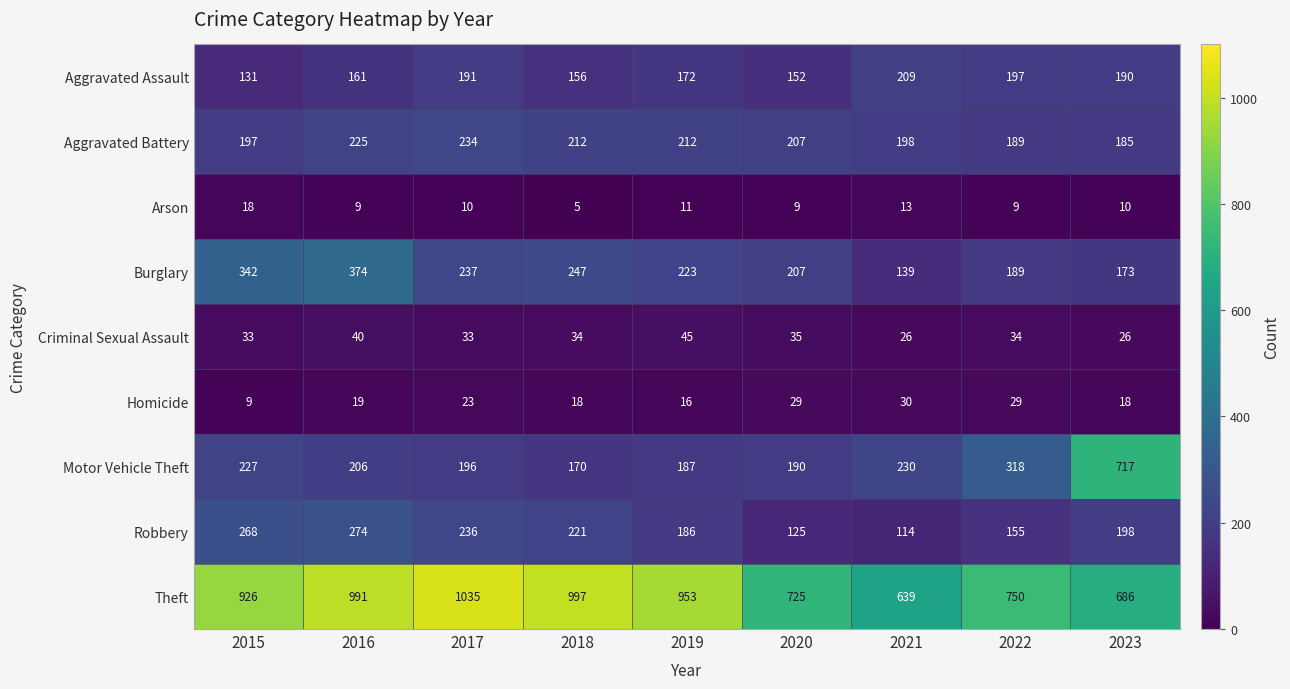

Between 2015 and 2022, which series saw the biggest shift?

Theft